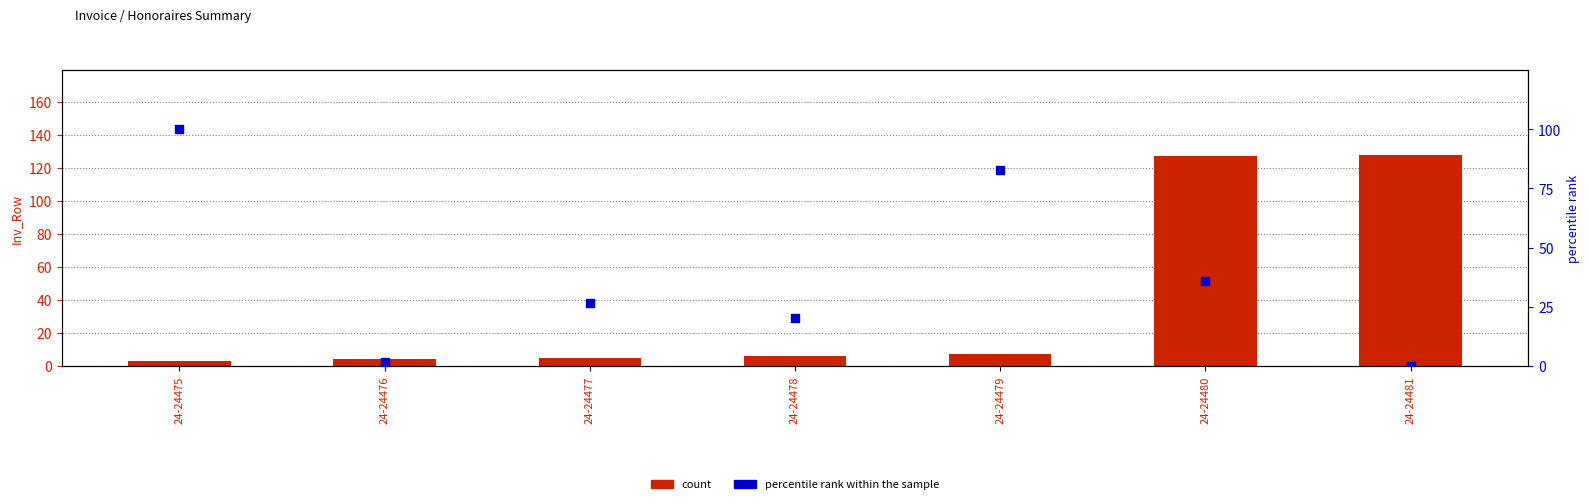

What are all the series names shown in the legend?

count, percentile rank within the sample